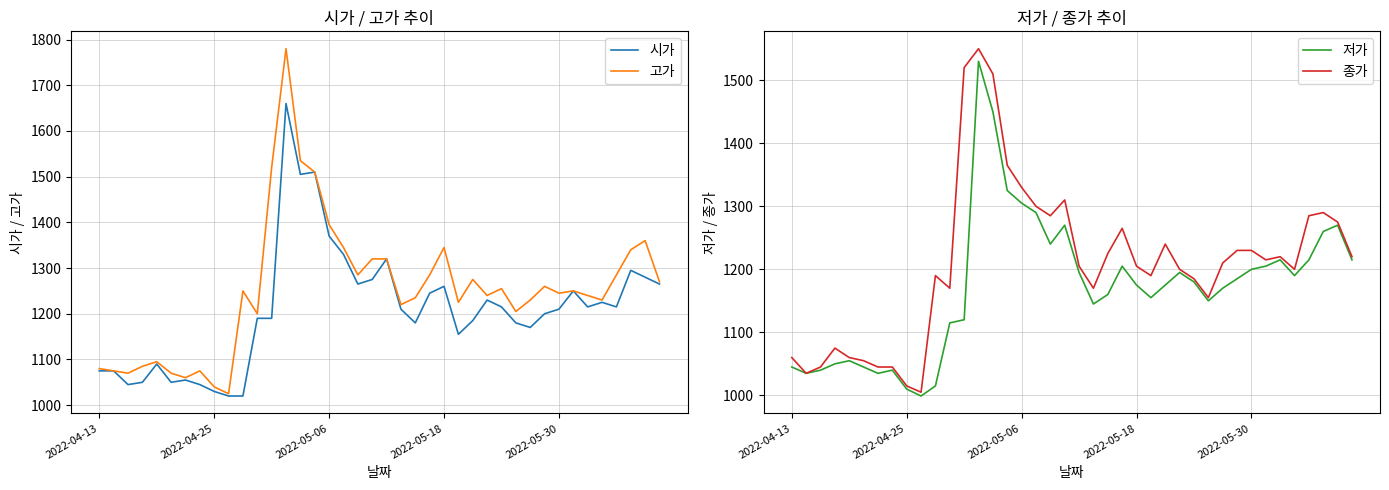

Which series has the largest total across all categories?

고가